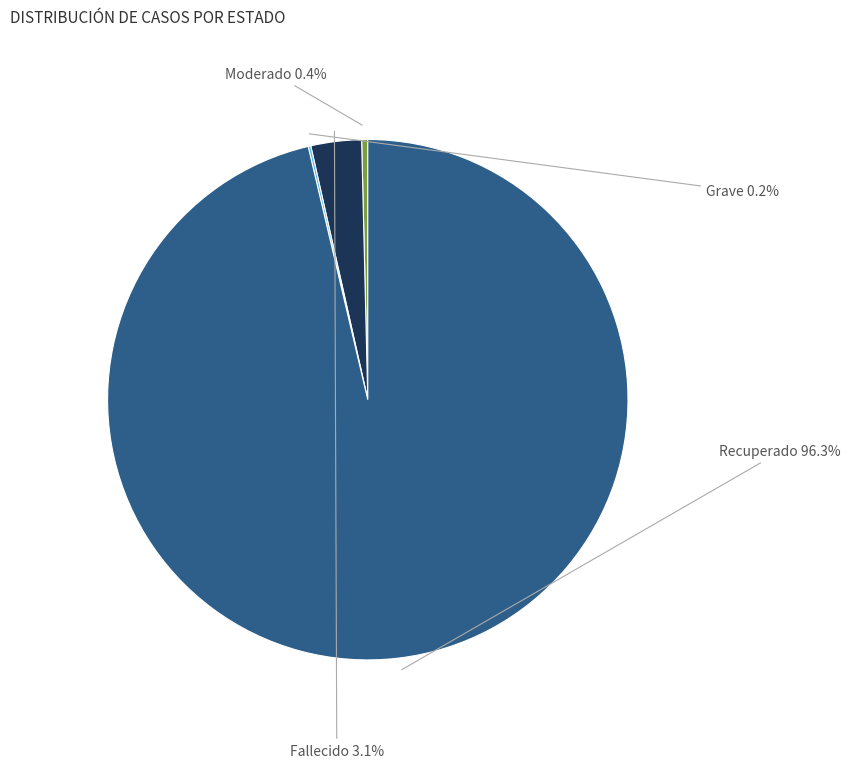

Count the number of slices in the pie.

4